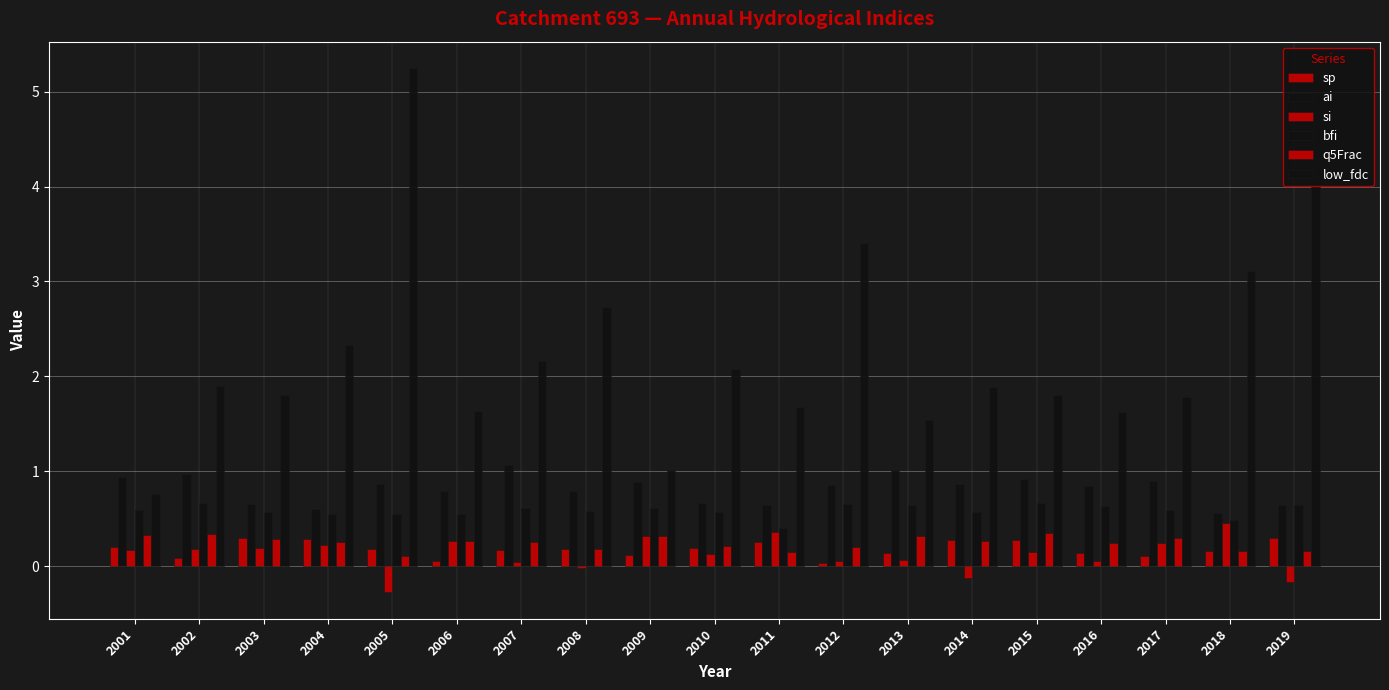

What is the greatest value displayed?

5.3